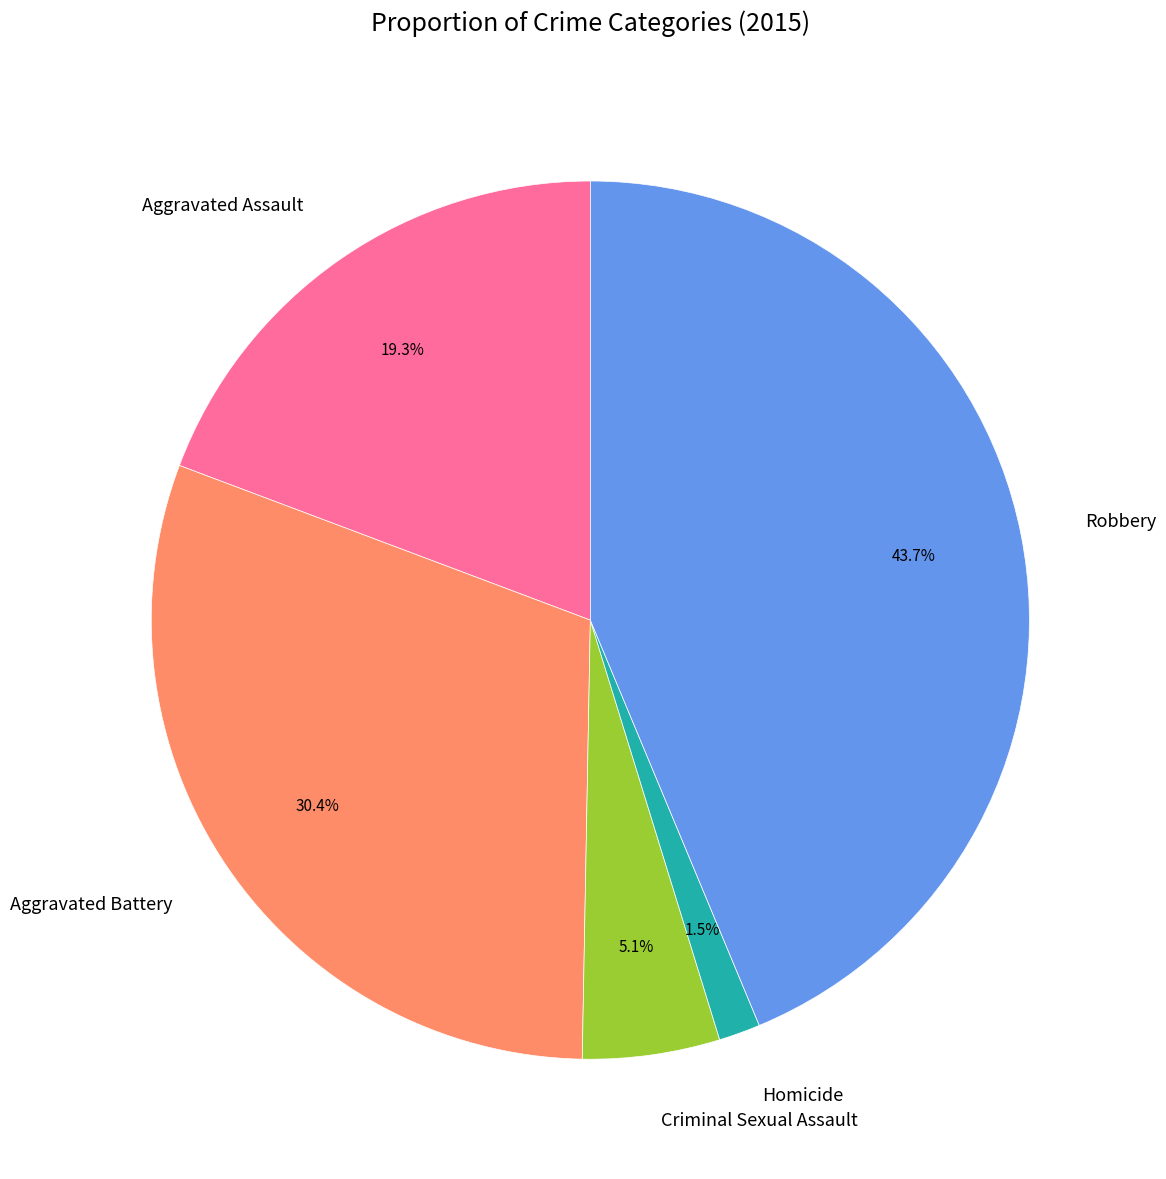

Approximately how many times larger is the value at Aggravated Battery compared to Robbery?

0.7